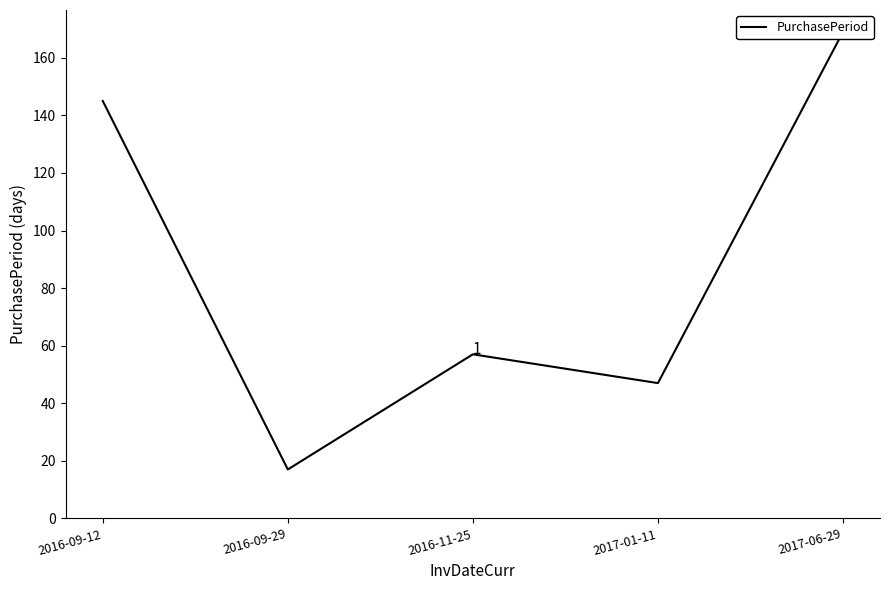

What is the sum of the values at 2017-06-29 and 2017-01-11?

216